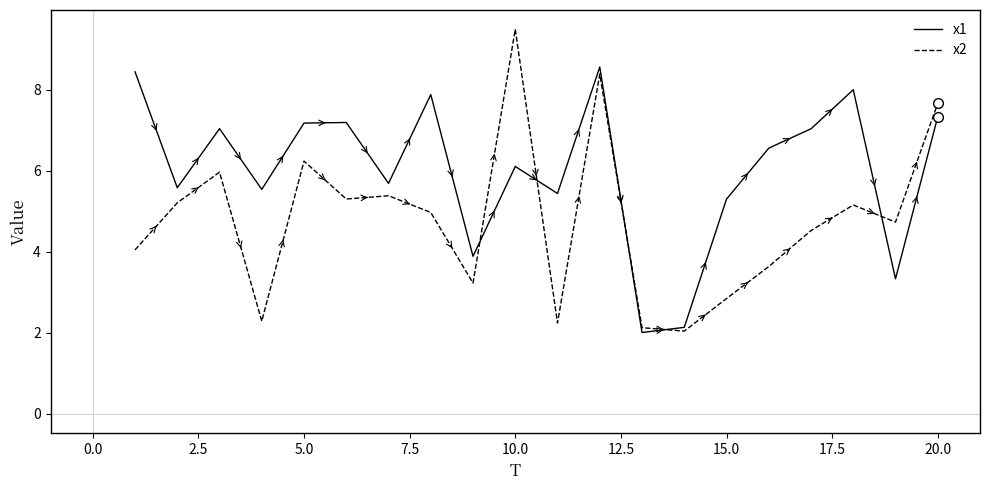

After their last crossing, which series has the higher values: x2 or x1?

x2